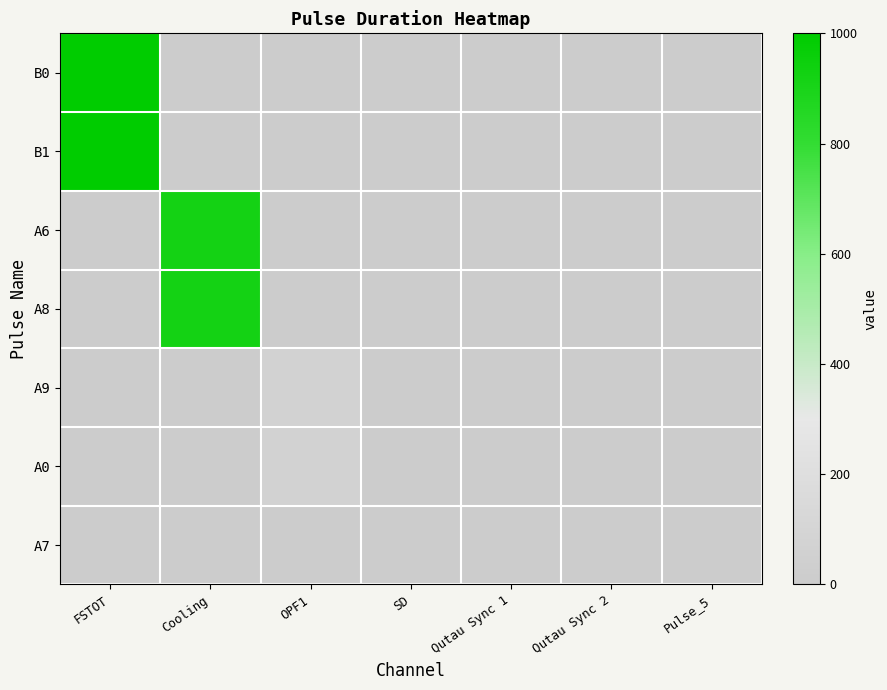

Rank the series at SD from lowest to highest value.

B0, B1, A6, A8, A9, A0, A7